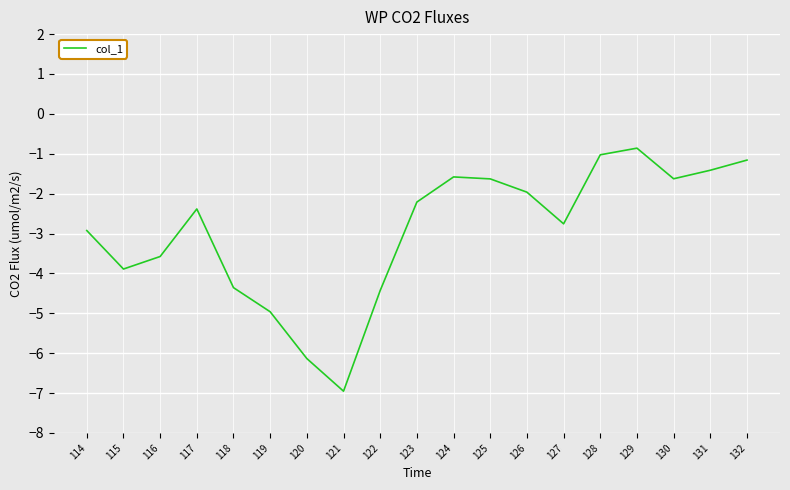

What is the difference between the maximum and minimum values?

6.1